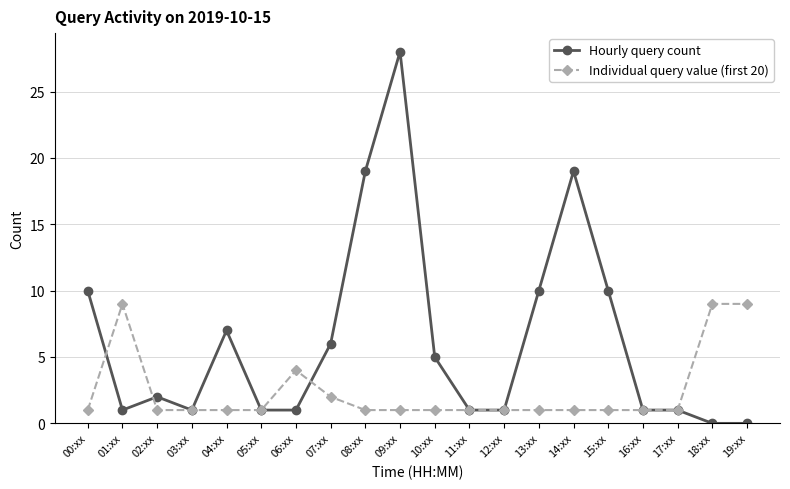

Which series has the largest range (max minus min)?

Hourly query count